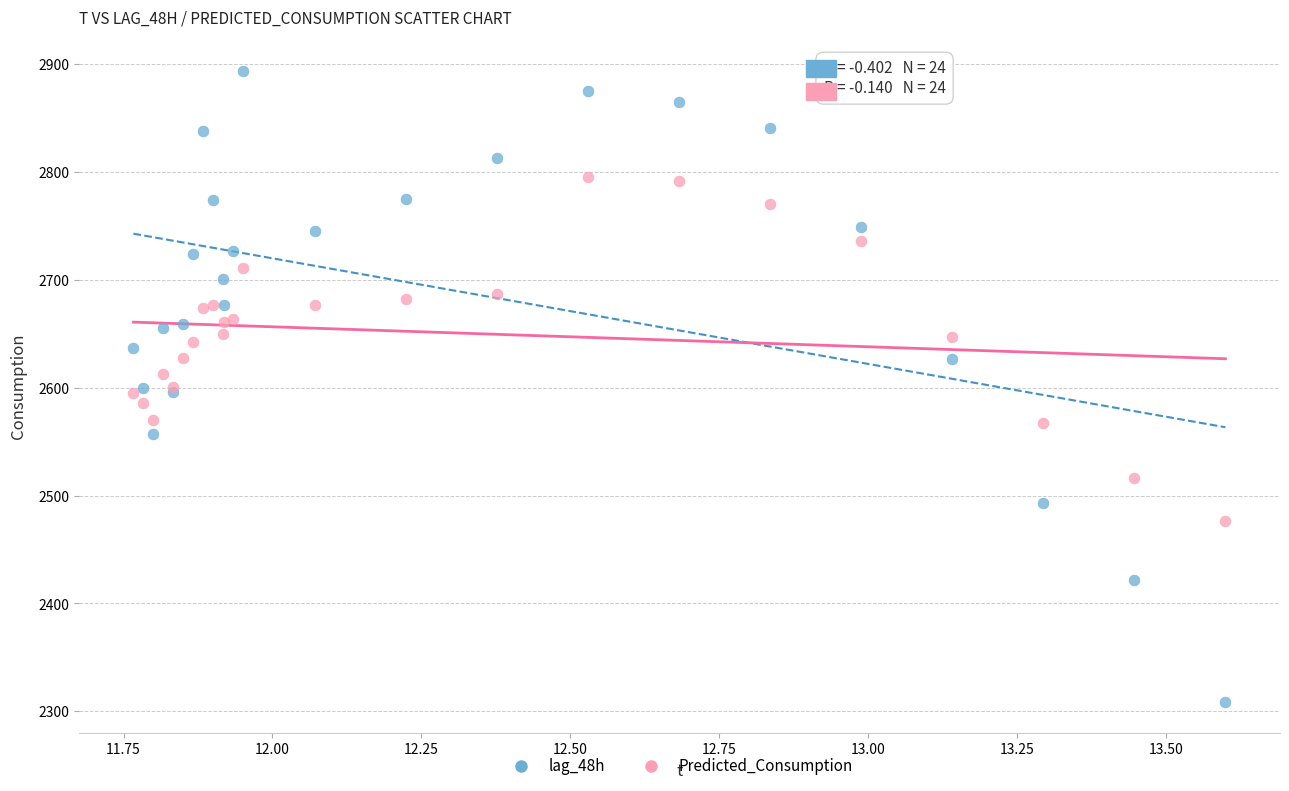

Which series reaches the minimum Y coordinate?

lag_48h